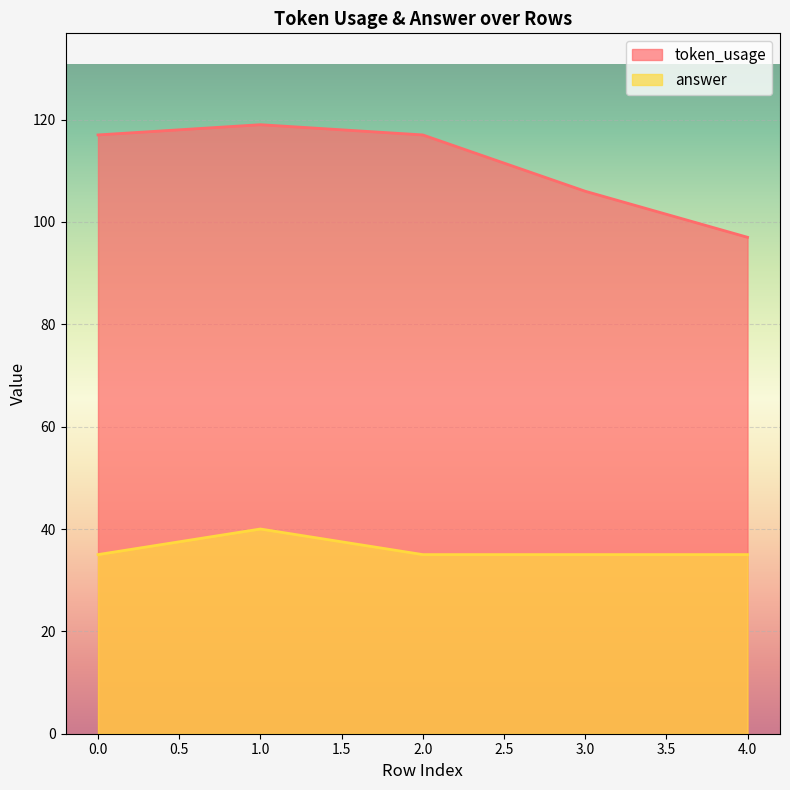

At which label does token_usage first exceed 117?

1